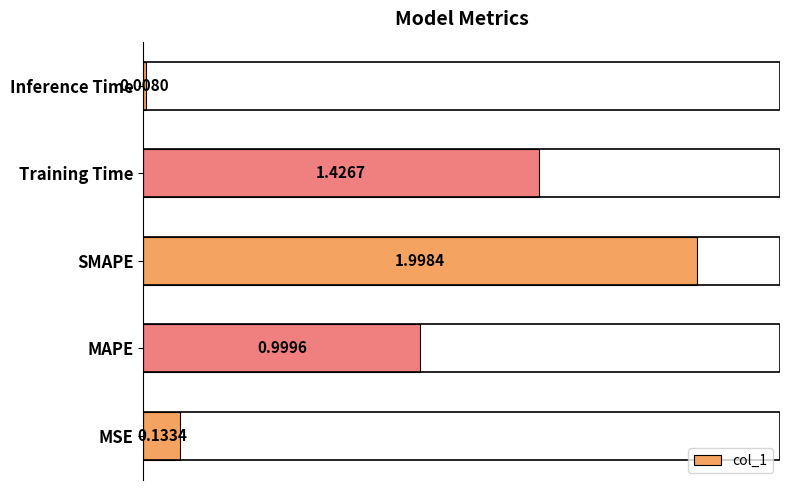

At which category does the chart reach its peak across all series?

SMAPE